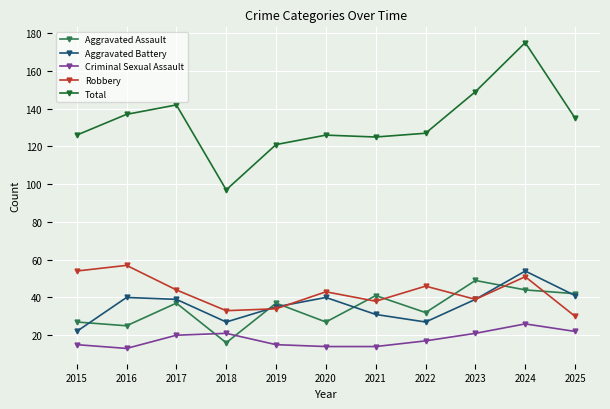

What is the maximum value for Robbery?

57